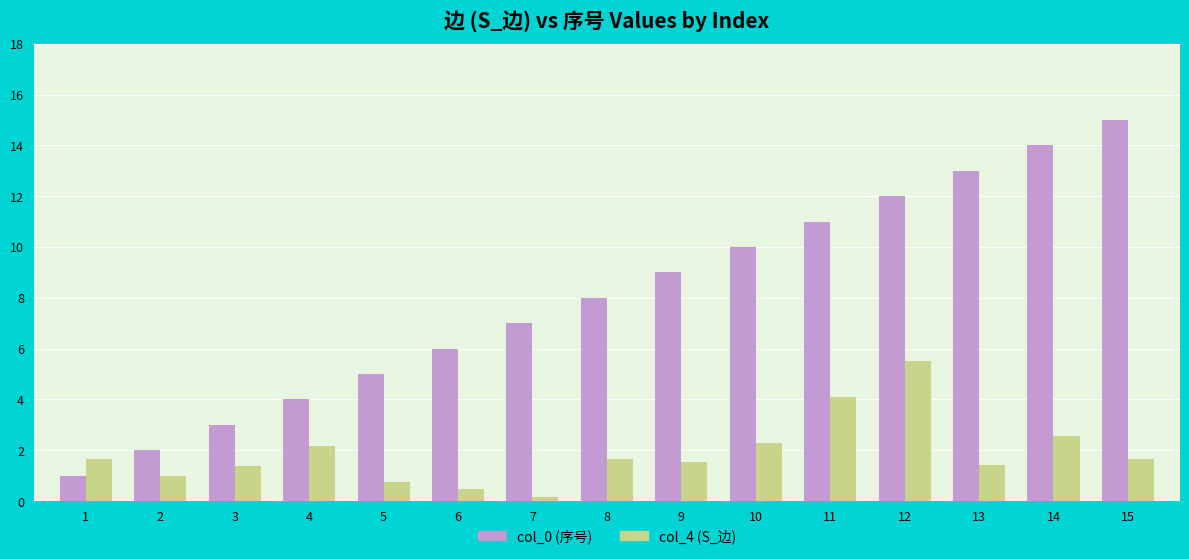

What is the difference between the maximum and minimum values in the col_0 (序号) series?

14.0